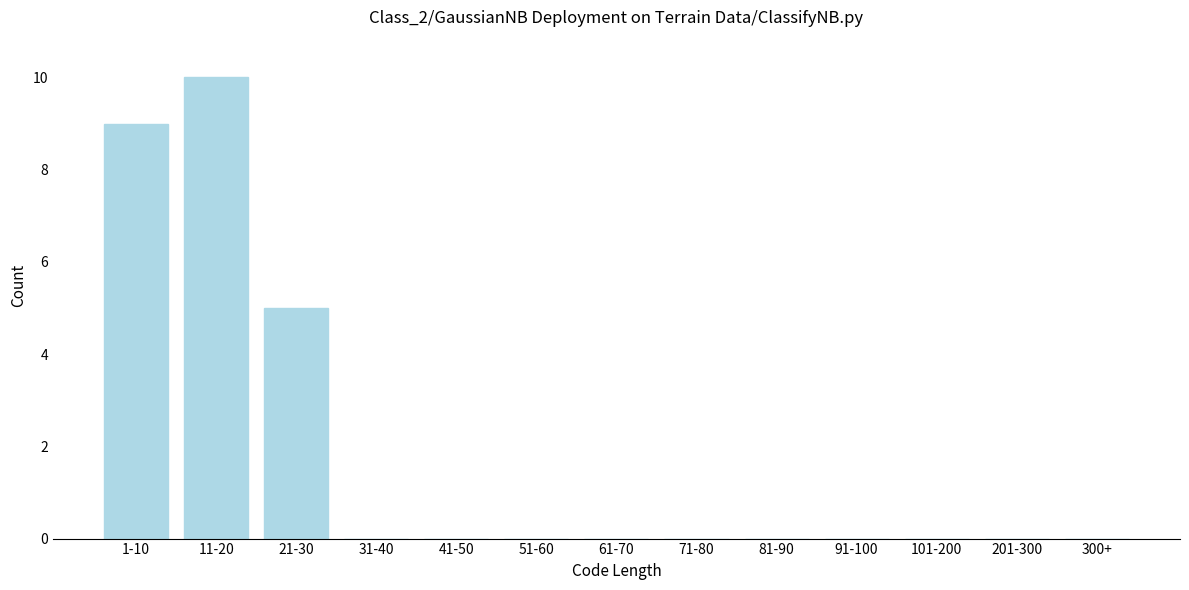

Reading left to right, list all the values displayed in this chart.

1-10=9	11-20=10	21-30=5	31-40=0	41-50=0	51-60=0	61-70=0	71-80=0	81-90=0	91-100=0	101-200=0	201-300=0	300+=0